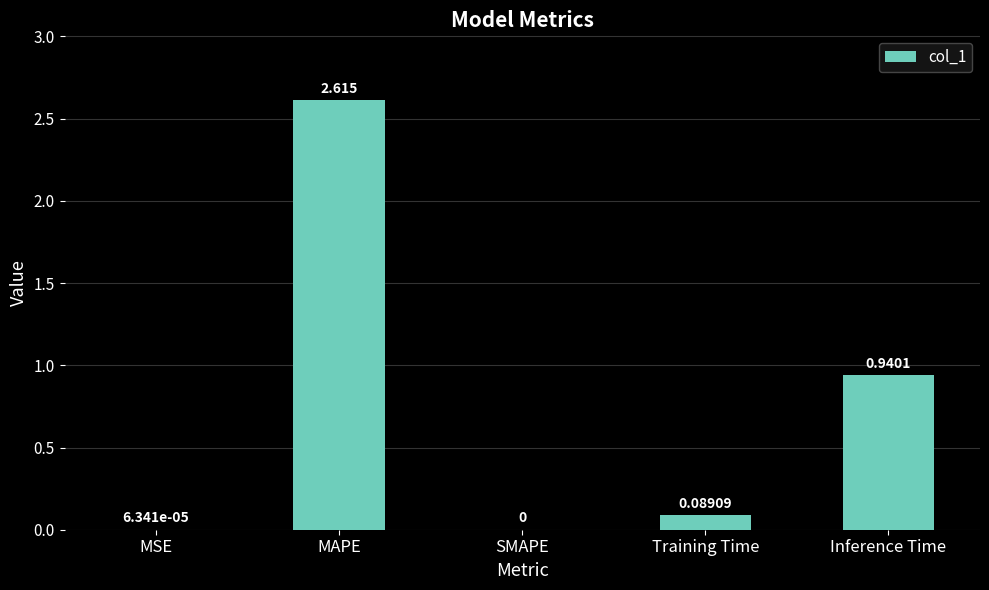

Between Training Time and MAPE, which is larger?

MAPE